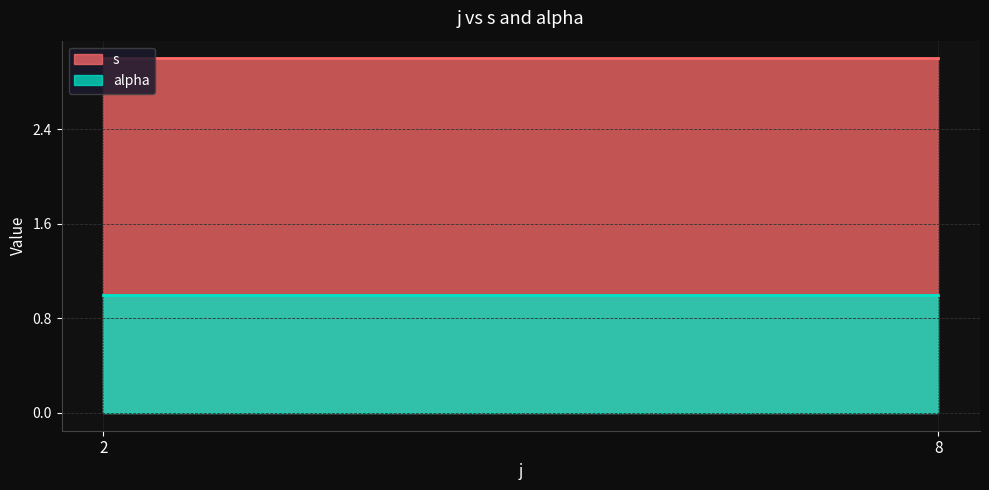

Is the value of alpha at 8 greater than the value of s at 2?

No